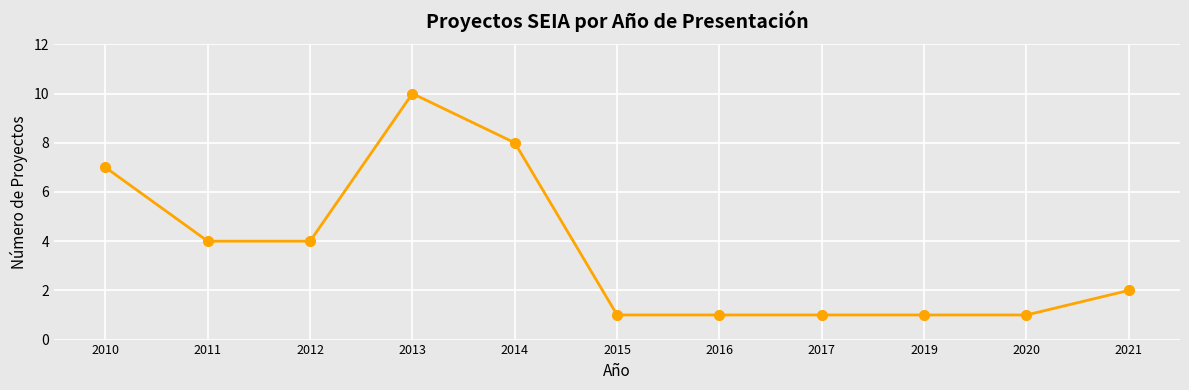

At which category does the data reach its first local peak?

2013